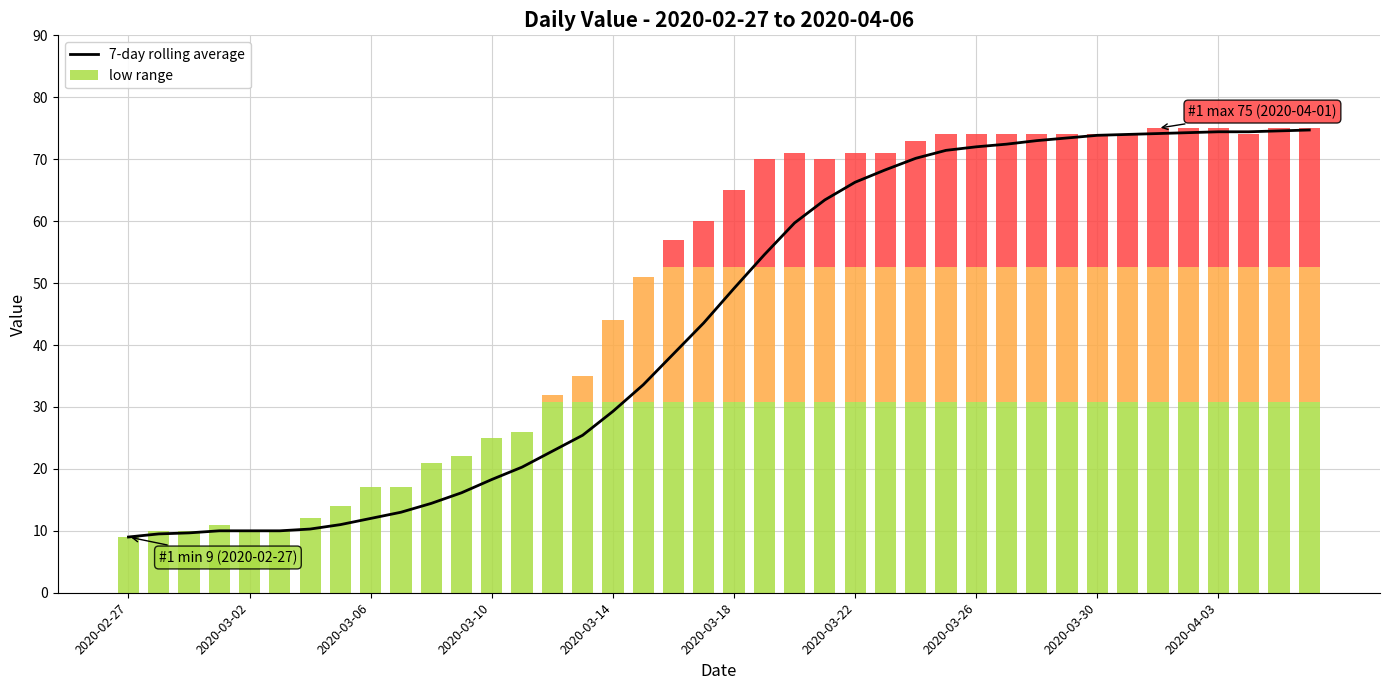

What is the minimum value shown in the chart?

9.0